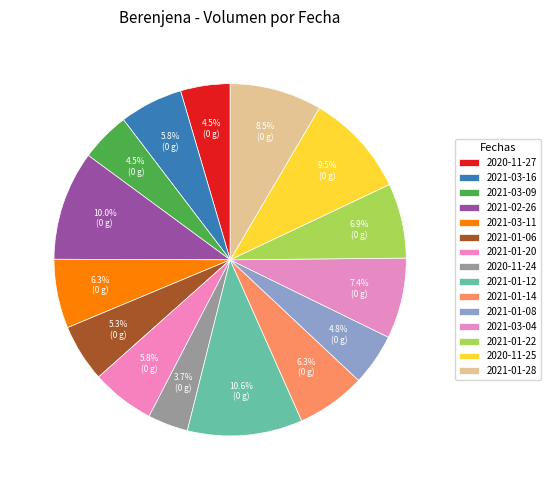

To the nearest percent, what percentage of the pie is 2020-11-24?

4%